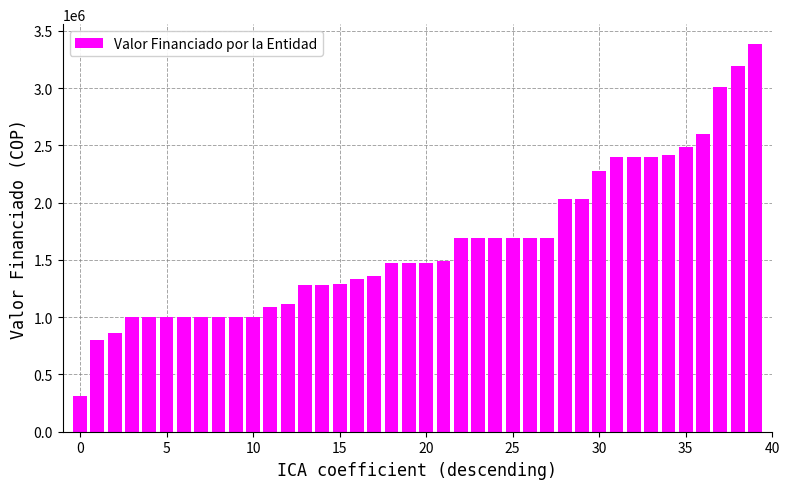

What is the difference between the maximum and minimum values?

3072646